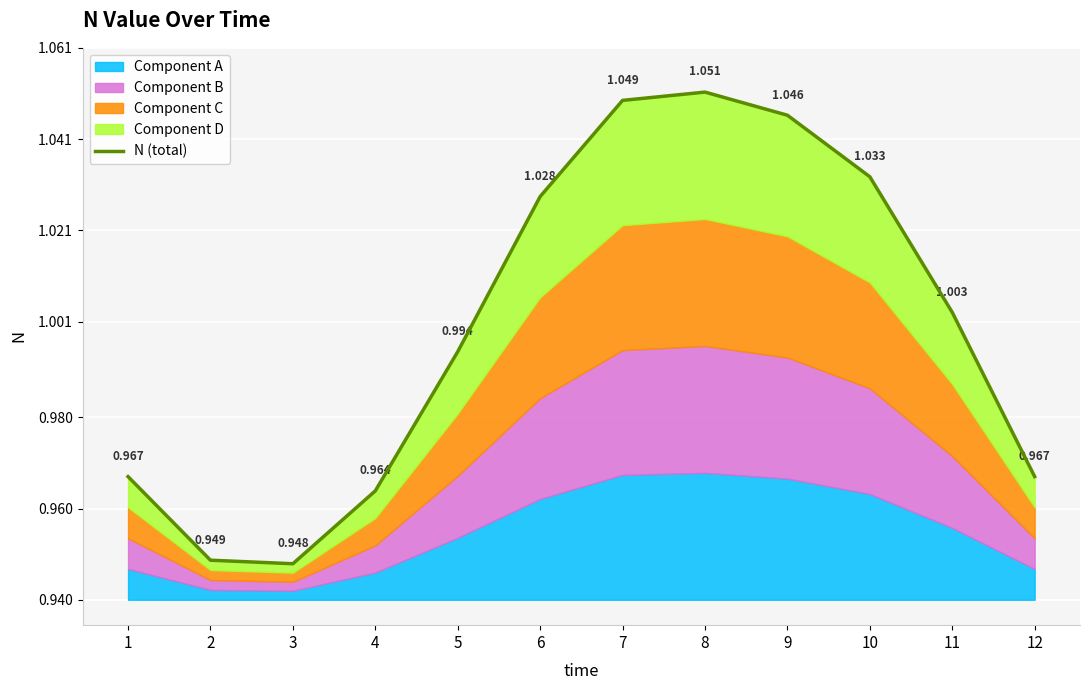

What is the average value?

1.0